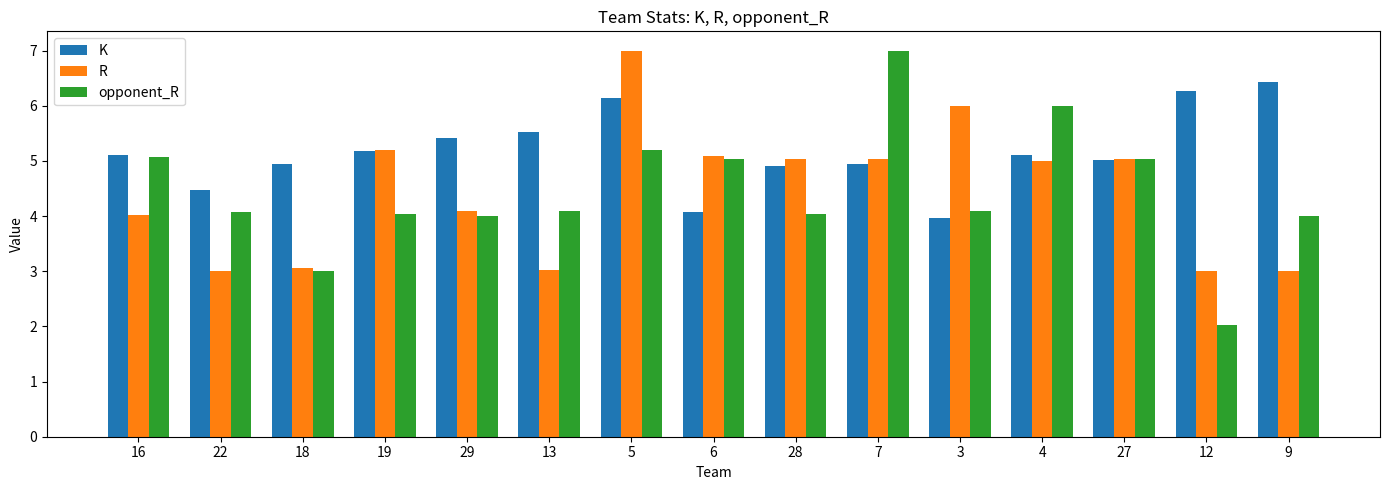

What is the difference between the highest and lowest values at 4?

1.0